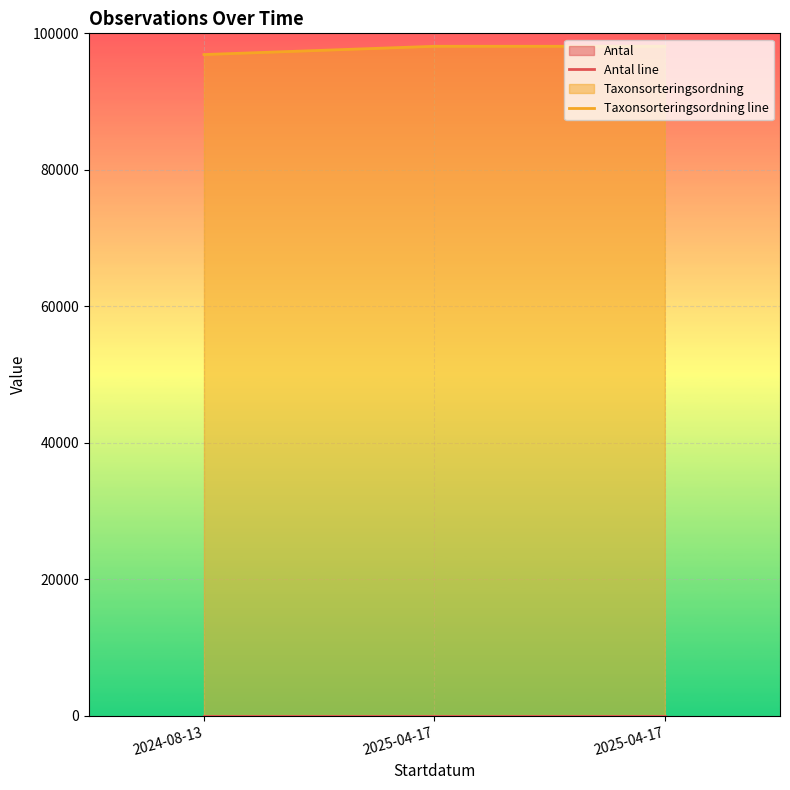

What is the greatest value displayed?

98101